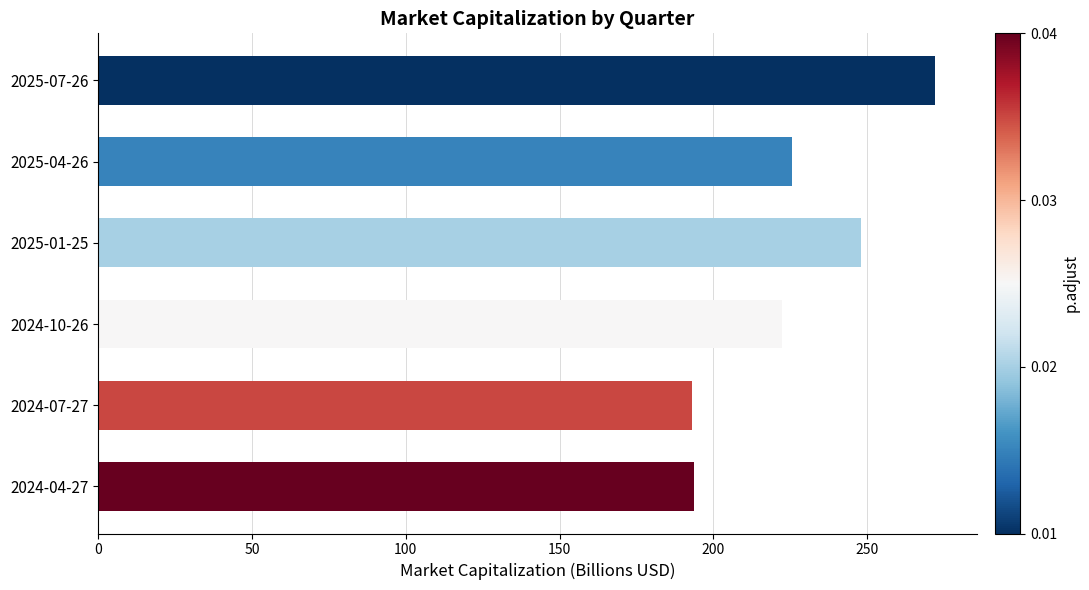

True or false: the data shows 225.6 at 2025-04-26.

True